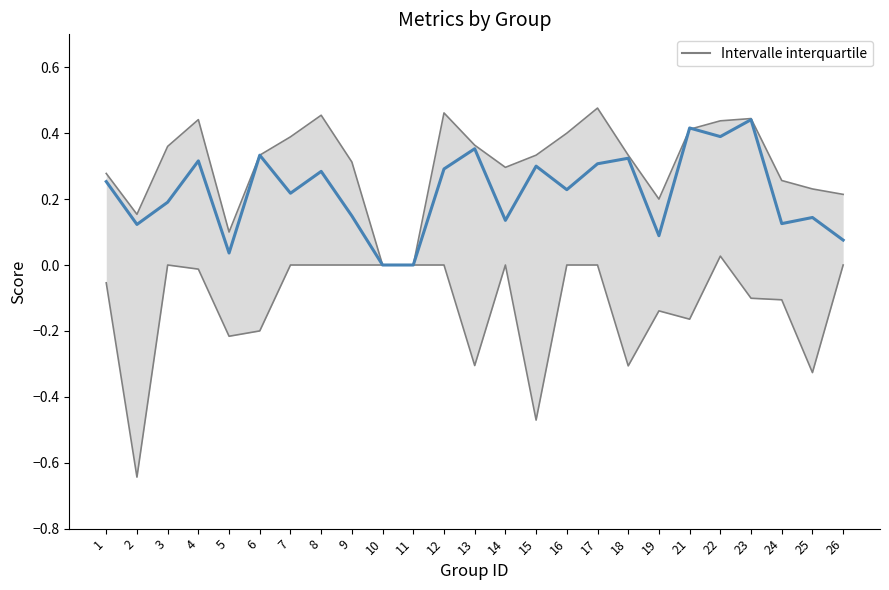

What is the value of the 15th point from the left?

0.3